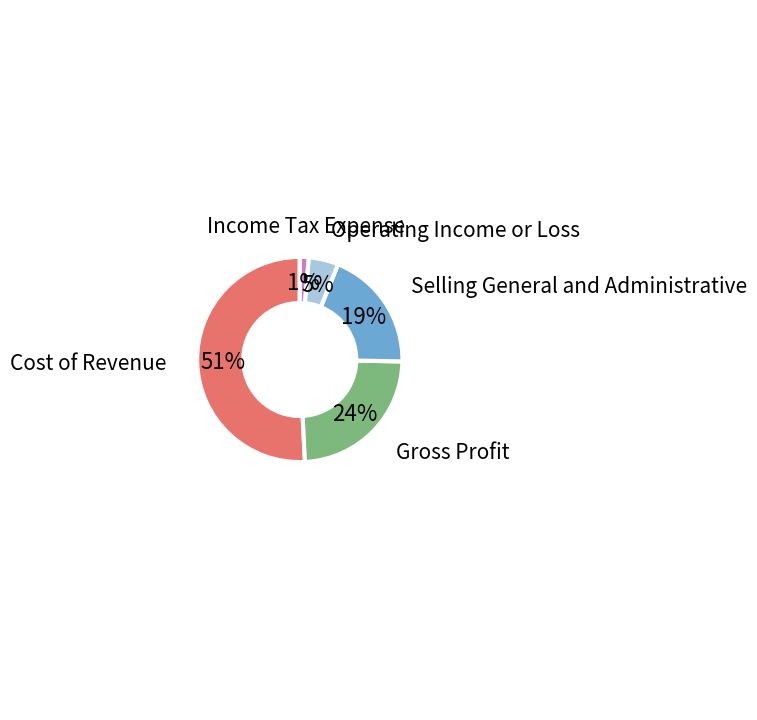

Rank the categories by value from lowest to highest.

Income Tax Expense, Operating Income or Loss, Selling General and Administrative, Gross Profit, Cost of Revenue